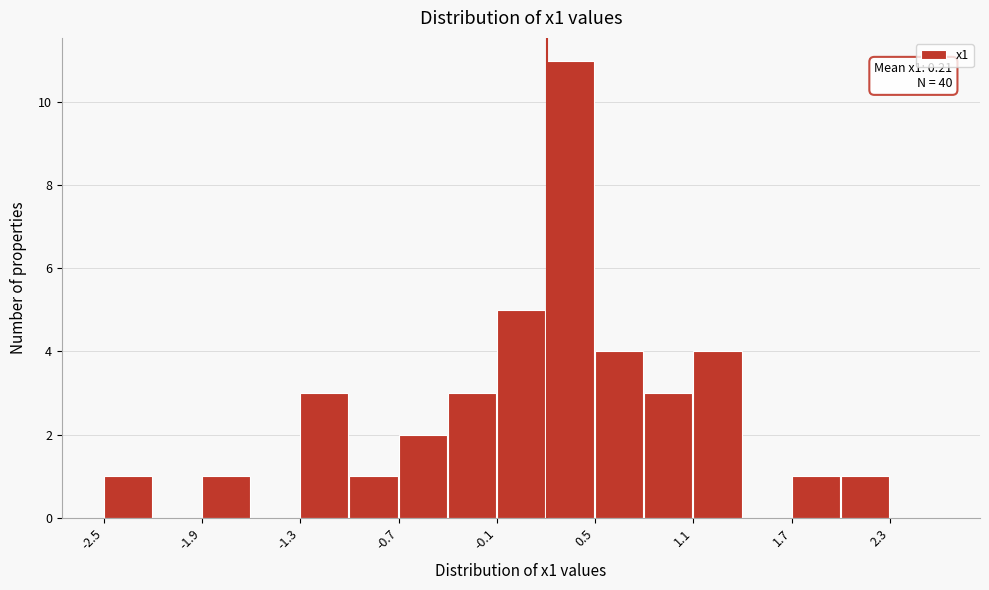

Around what value on the x-axis is the tallest bar? Give the approximate position of its centre, as read against the axis.

0.3